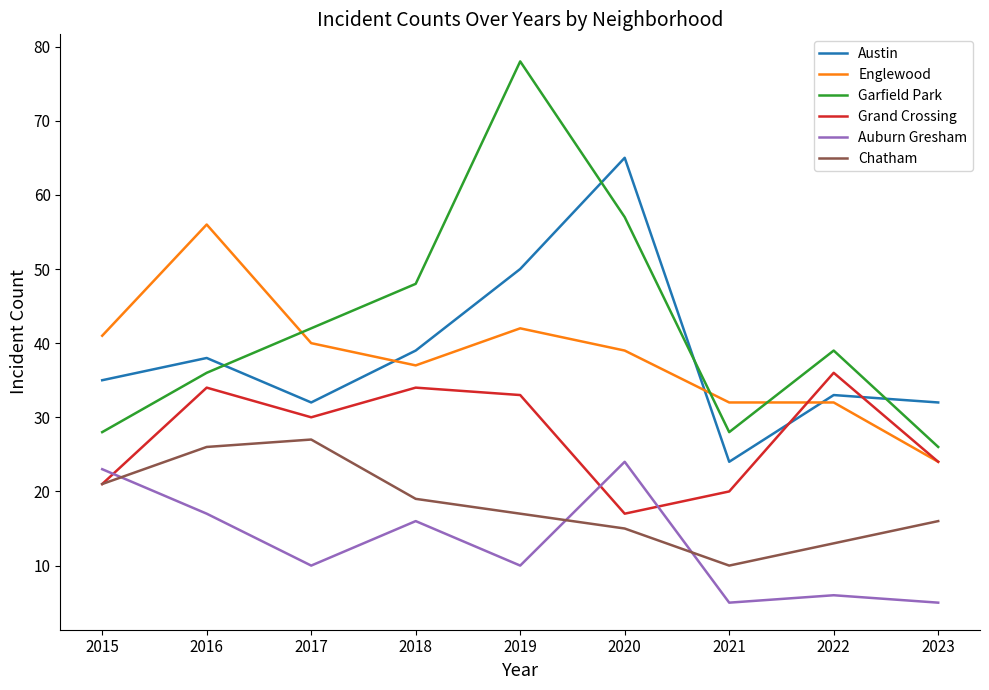

True or false: Chatham and Englewood cross at least once.

False